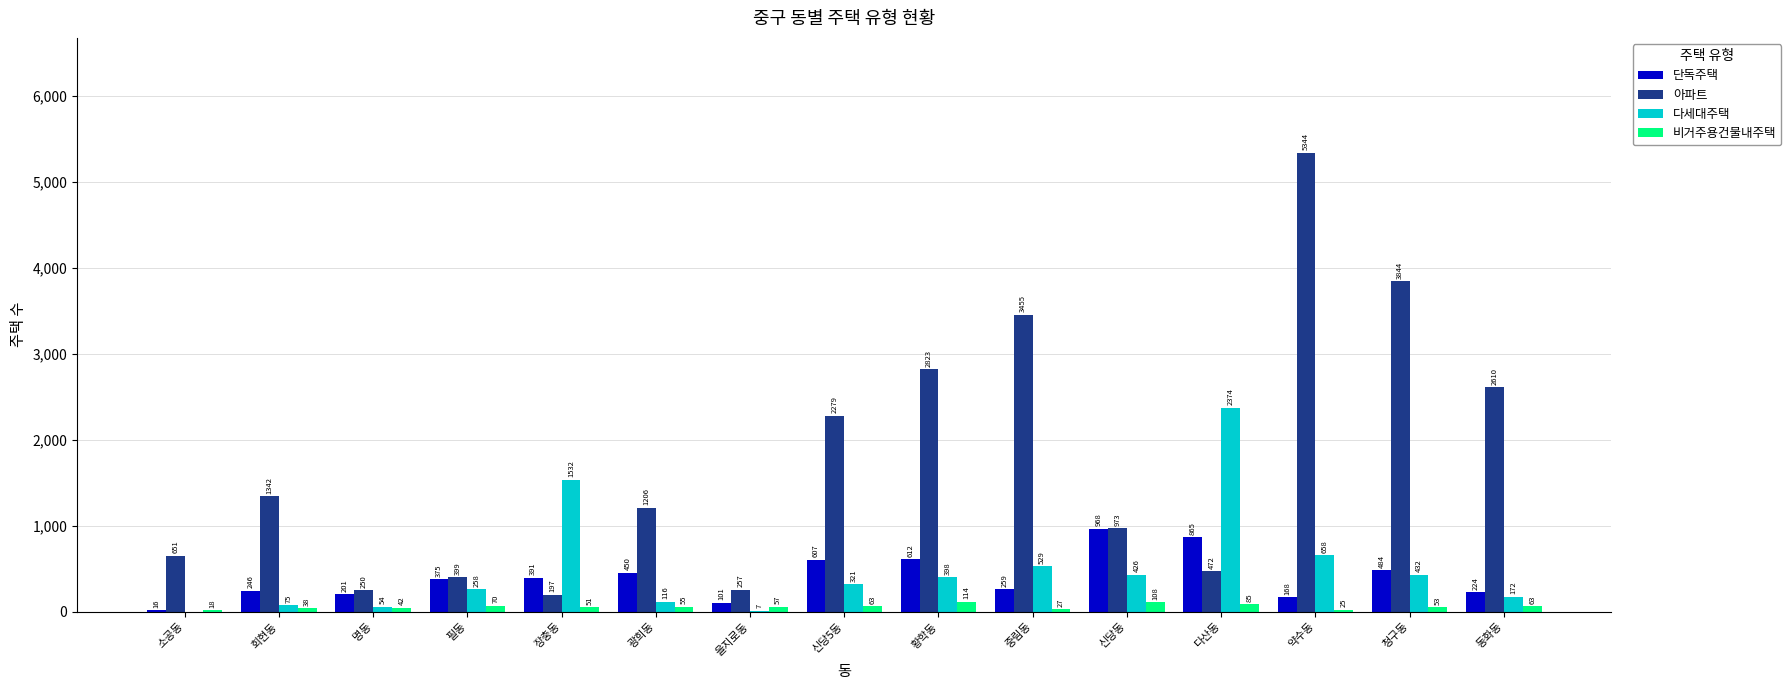

What is the maximum value for 아파트?

5344